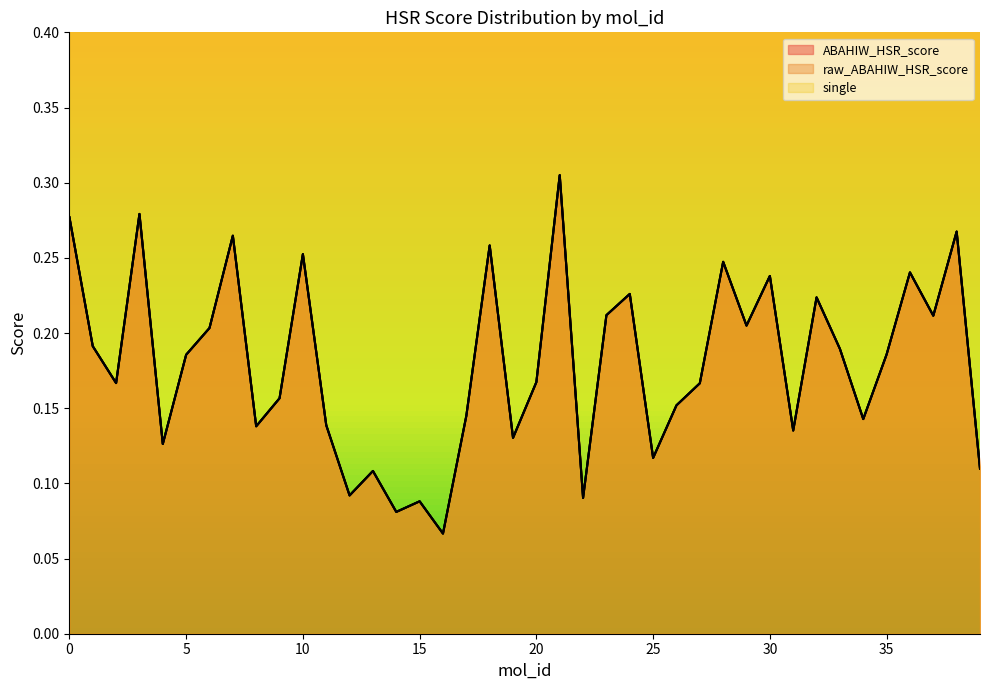

Does the chart display data point markers on the line(s)?

No